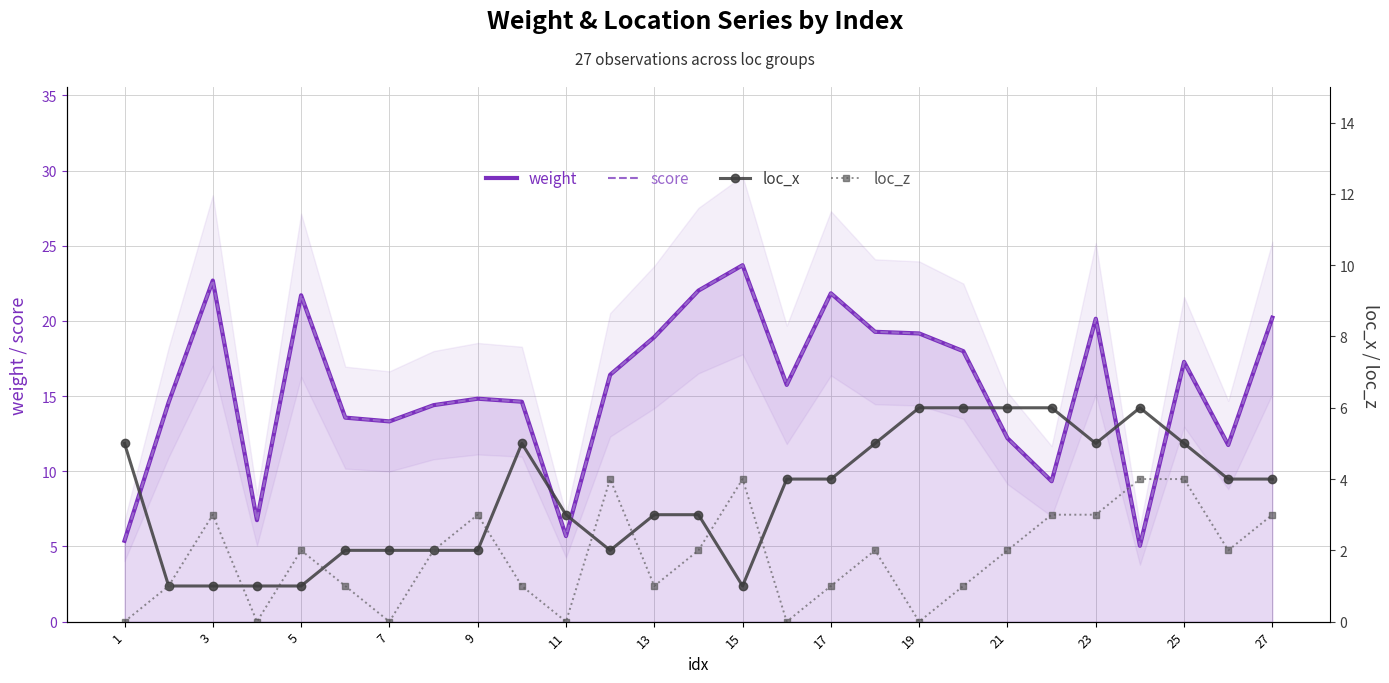

What is the maximum value shown in the chart?

23.7